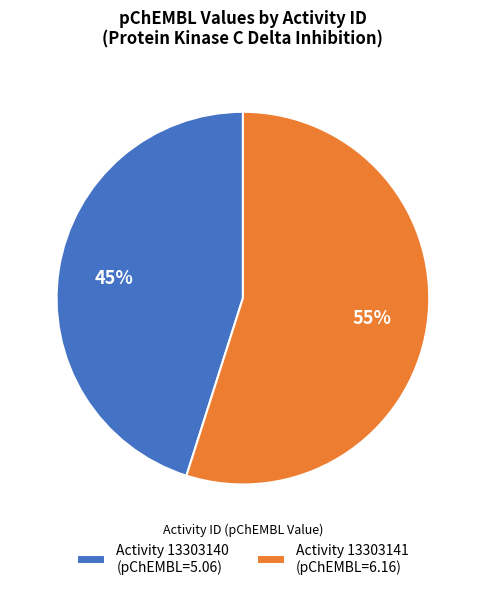

To the nearest percent, what is the combined percentage of Activity 13303141 (pChEMBL=6.16) and Activity 13303140 (pChEMBL=5.06)?

100%